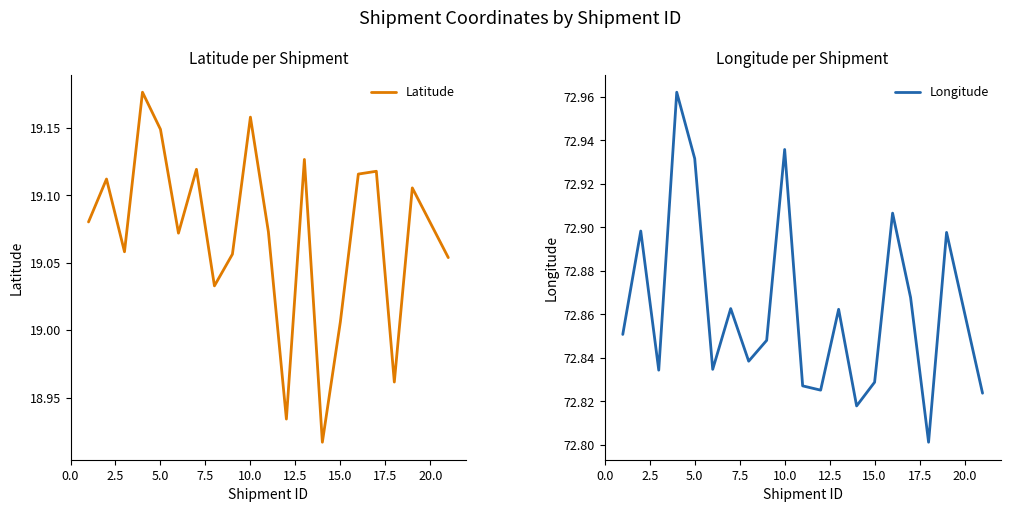

Is the value of Latitude at 2.5 greater than the value of Longitude at 18?

No